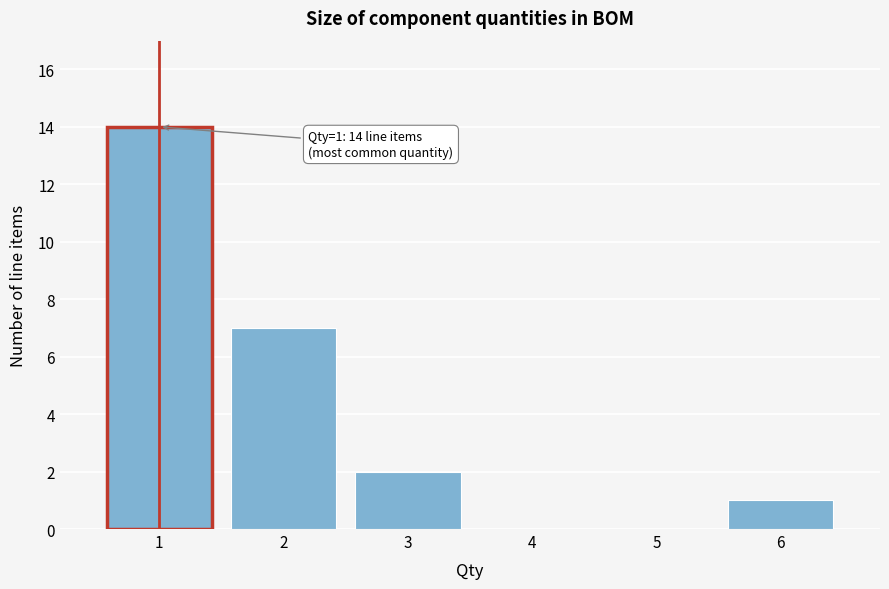

Reading left to right, transcribe all the data shown in this chart.

1=14	2=7	3=2	4=0	5=0	6=1